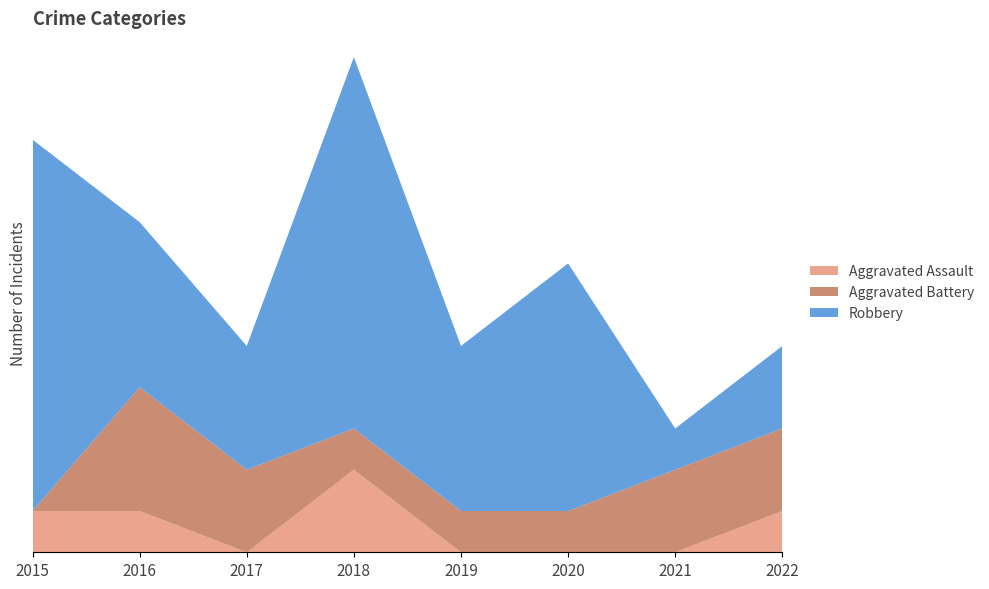

Reading right to left, transcribe all the data shown in this chart.

Aggravated Assault: 2022=1	2021=0	2020=0	2019=0	2018=2	2017=0	2016=1	2015=1
Aggravated Battery: 2022=2	2021=2	2020=1	2019=1	2018=1	2017=2	2016=3	2015=0
Robbery: 2022=2	2021=1	2020=6	2019=4	2018=9	2017=3	2016=4	2015=9